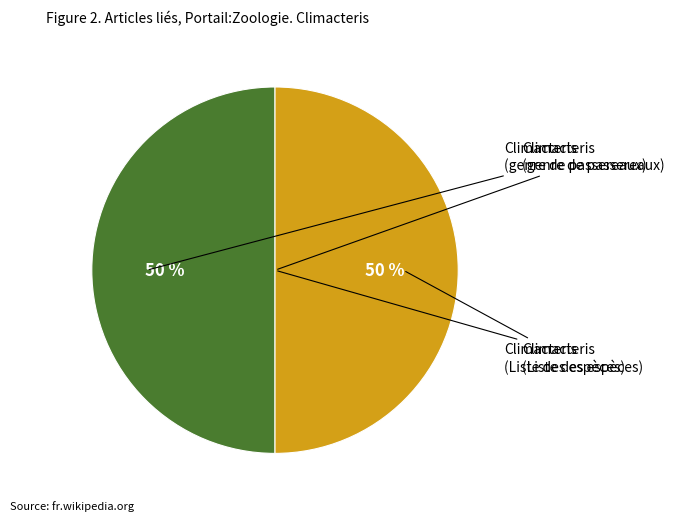

How many slices are in this pie chart?

2